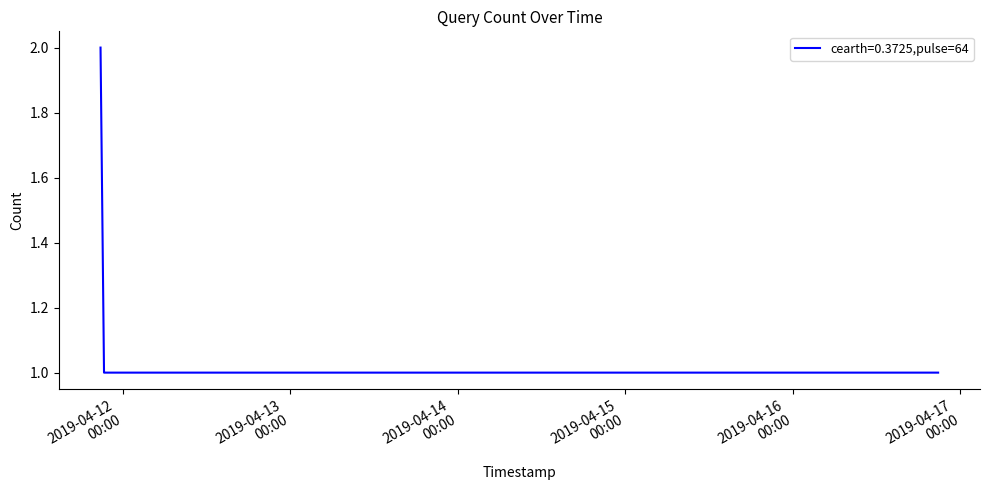

What is the sum of all values?

8